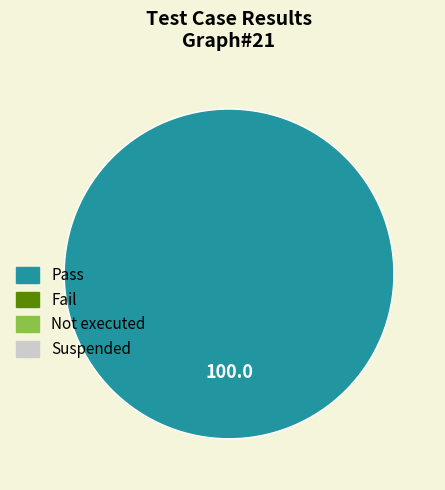

Is there any slice that represents more than half of the pie?

Yes